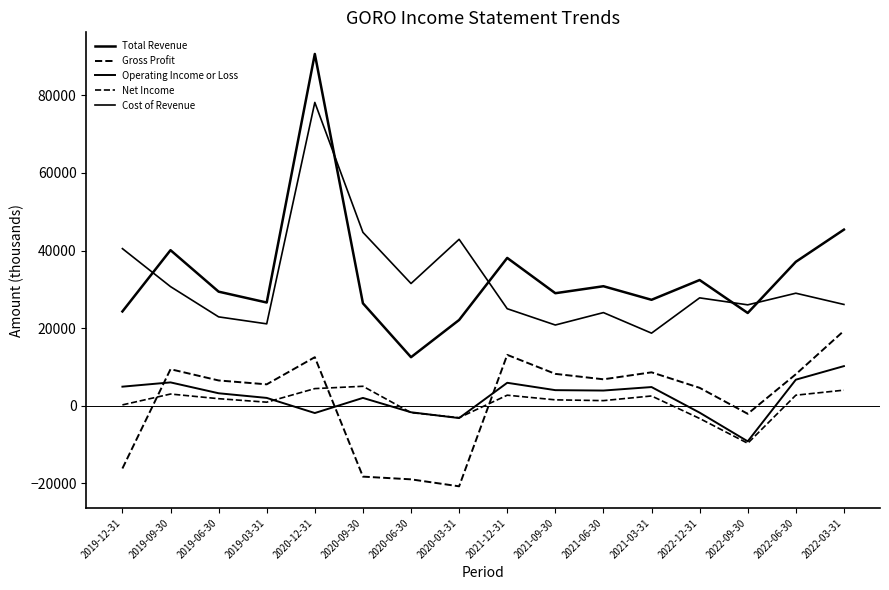

Read the Operating Income or Loss value at 2021-12-31.

5900